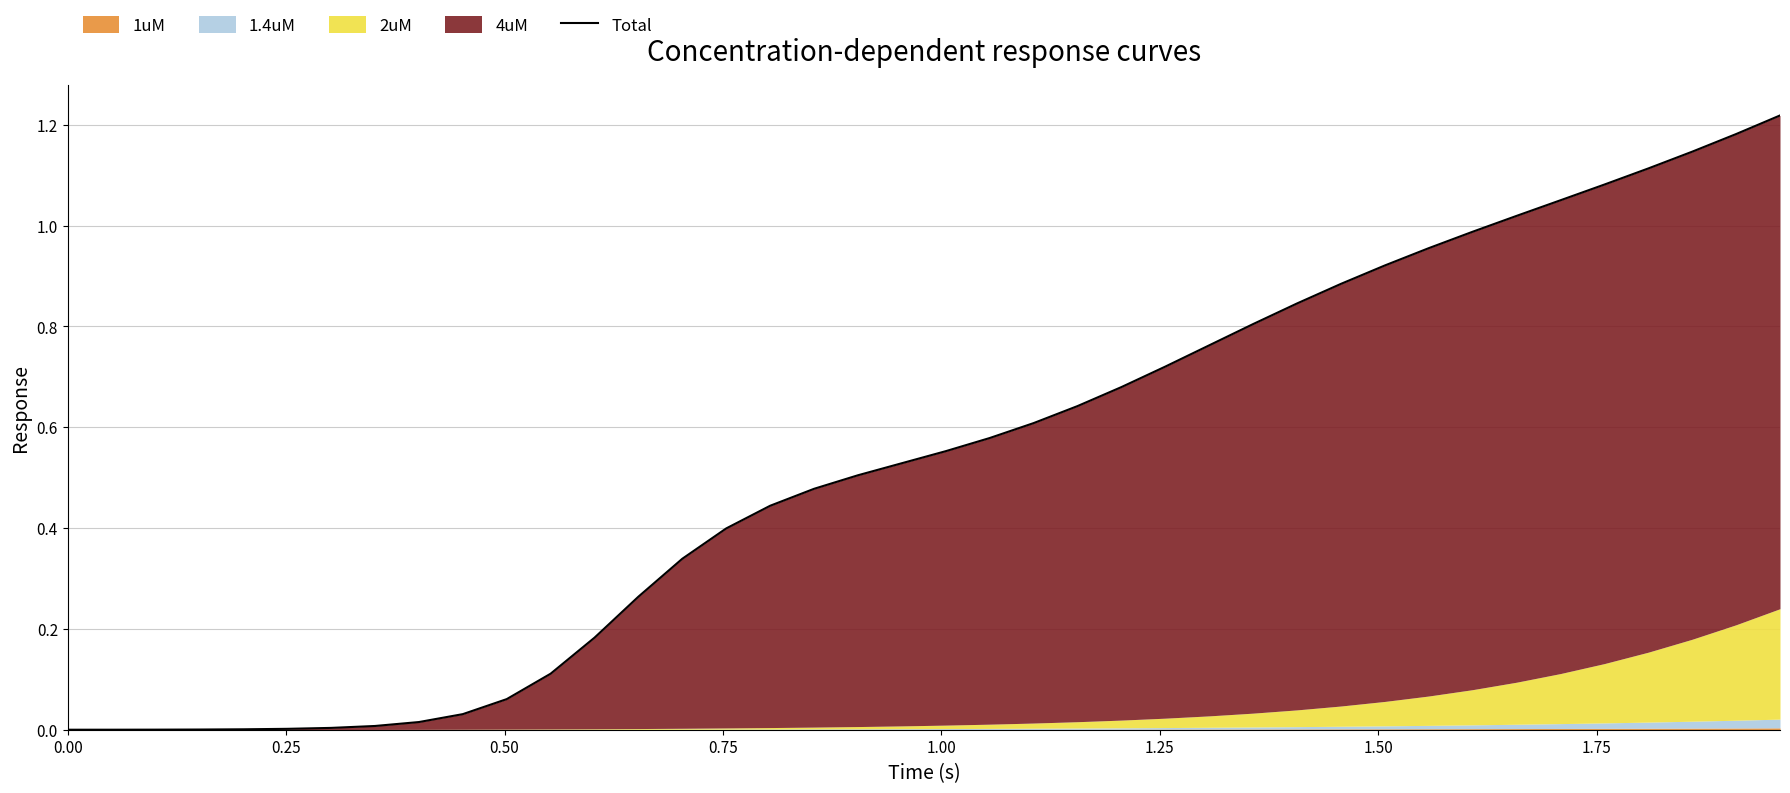

Count the number of categories in the chart.

40